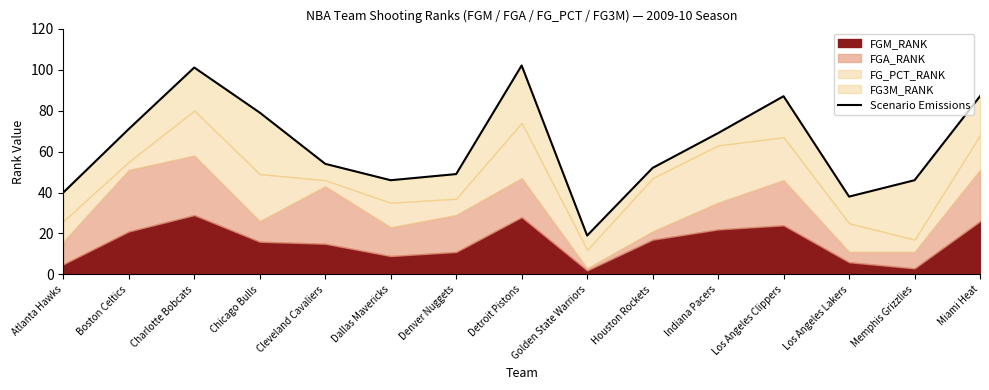

True or false: the data shows 59 at Miami Heat.

False